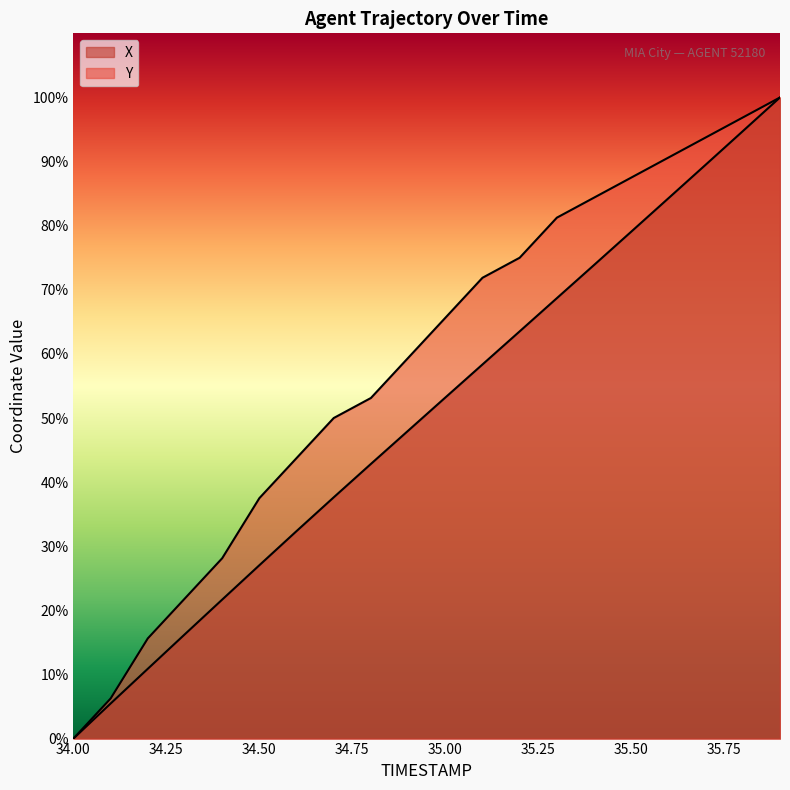

True or false: Y has more than 0 points higher than both neighbors.

False